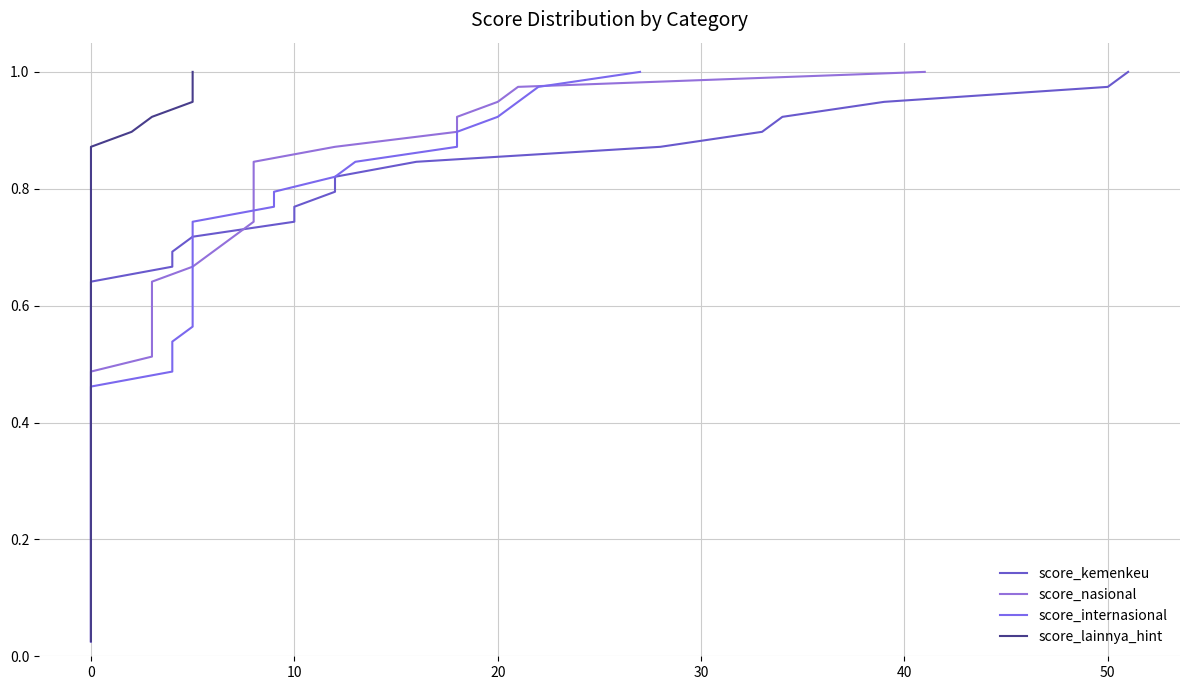

True or false: score_lainnya_hint and score_nasional cross at least once.

False